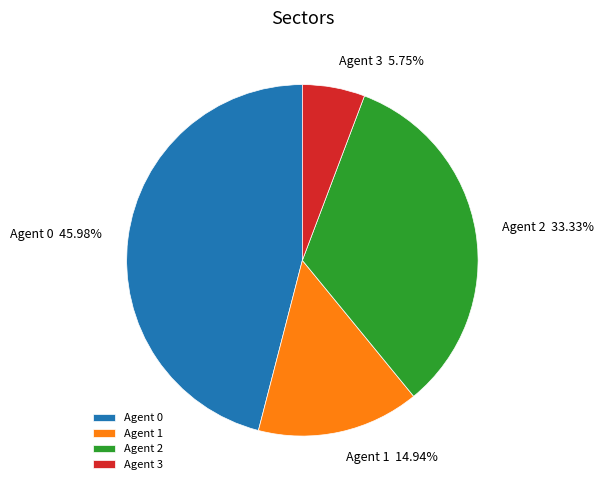

Do Agent 3 and Agent 1 together represent more than half of the pie?

No